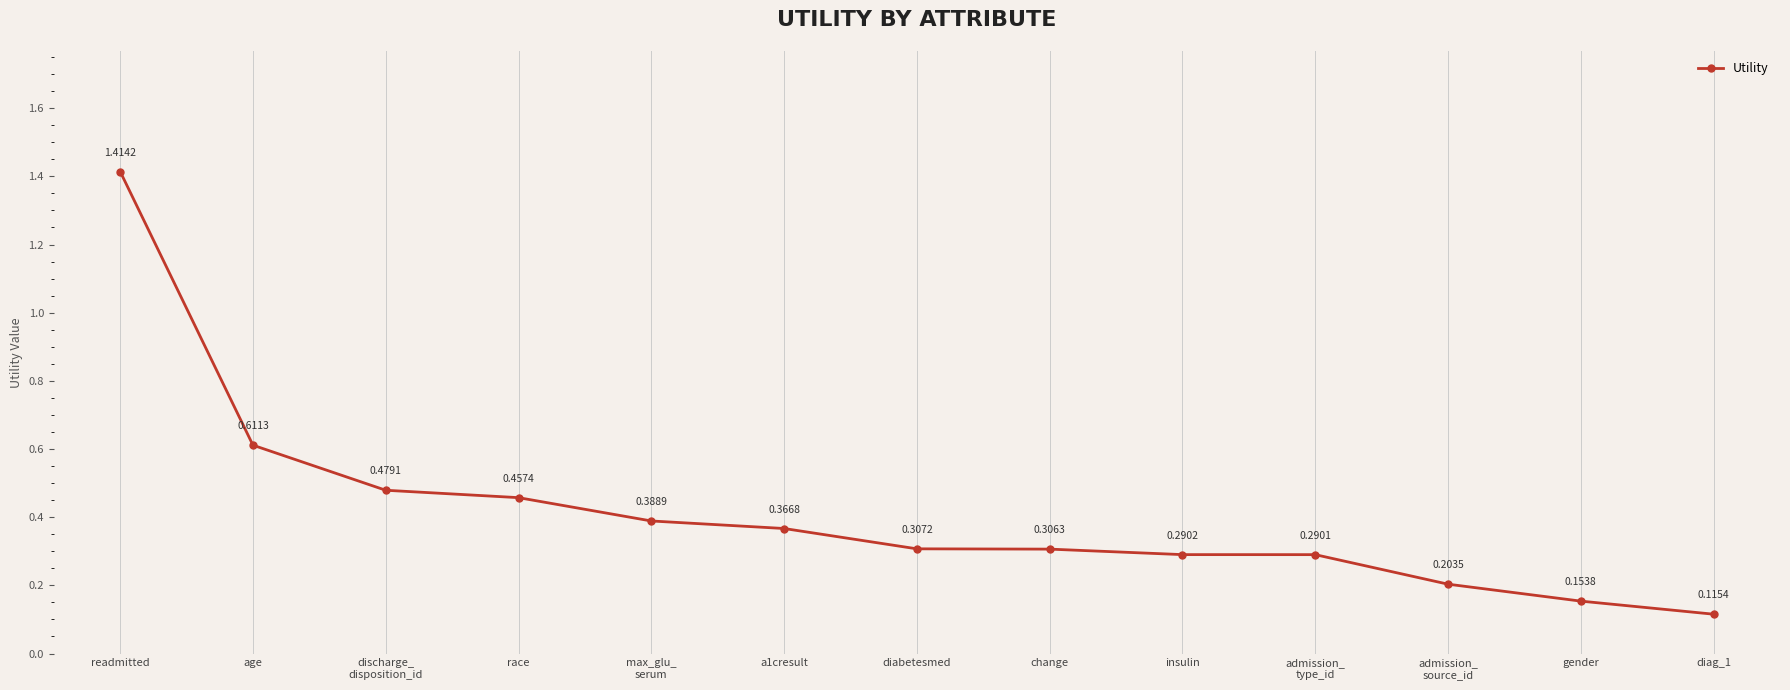

Does the chart display data point markers on the line(s)?

Yes